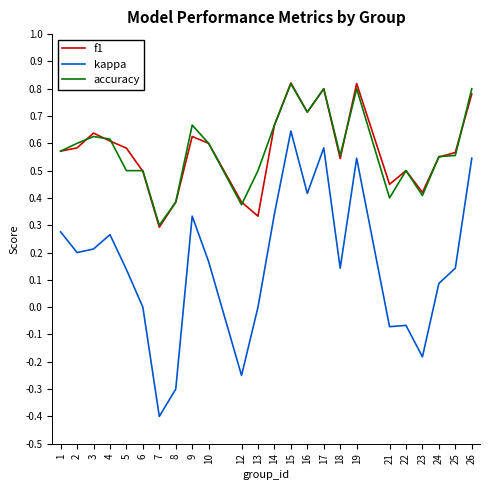

Which label corresponds to the smallest value in the chart?

7